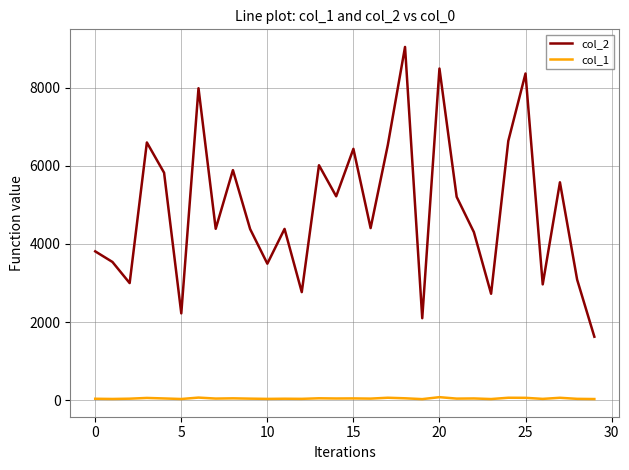

Which series has the largest total across all categories?

col_2